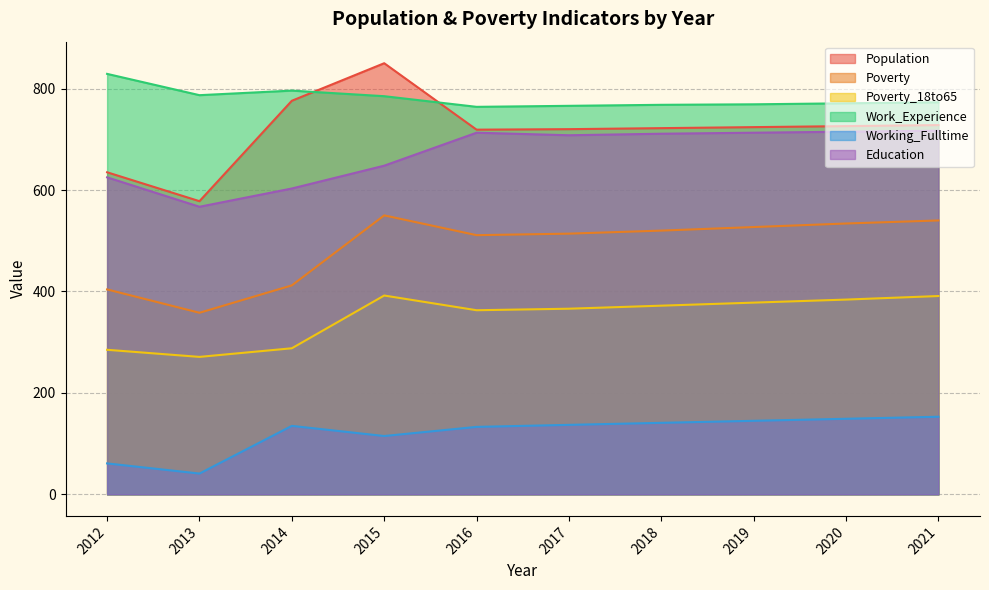

How many data points does each series have?

10